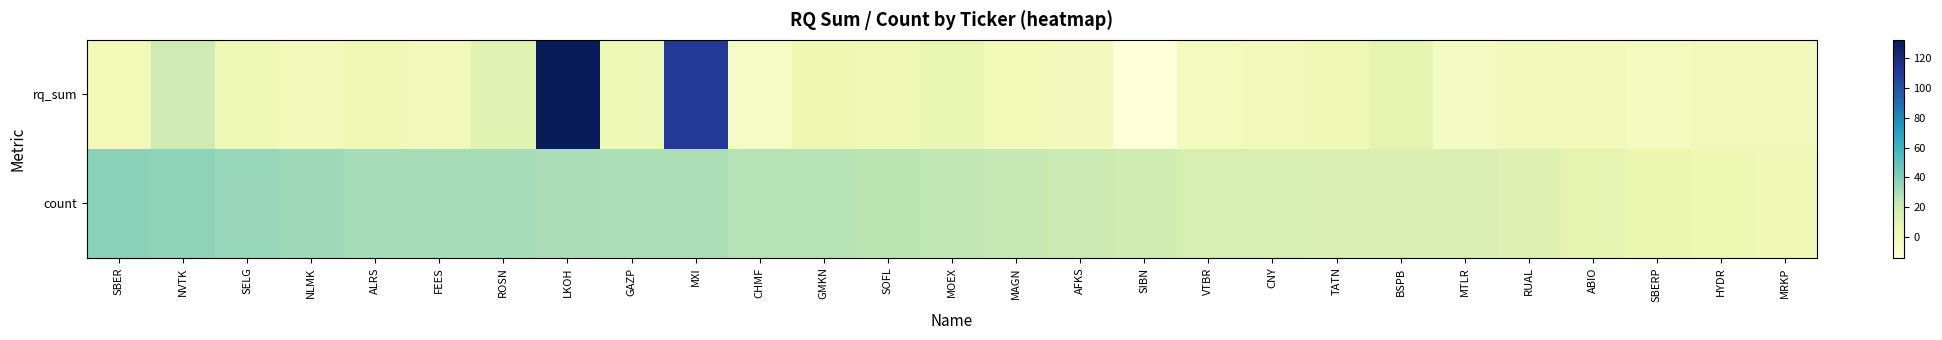

What is the smallest value displayed?

-14.1